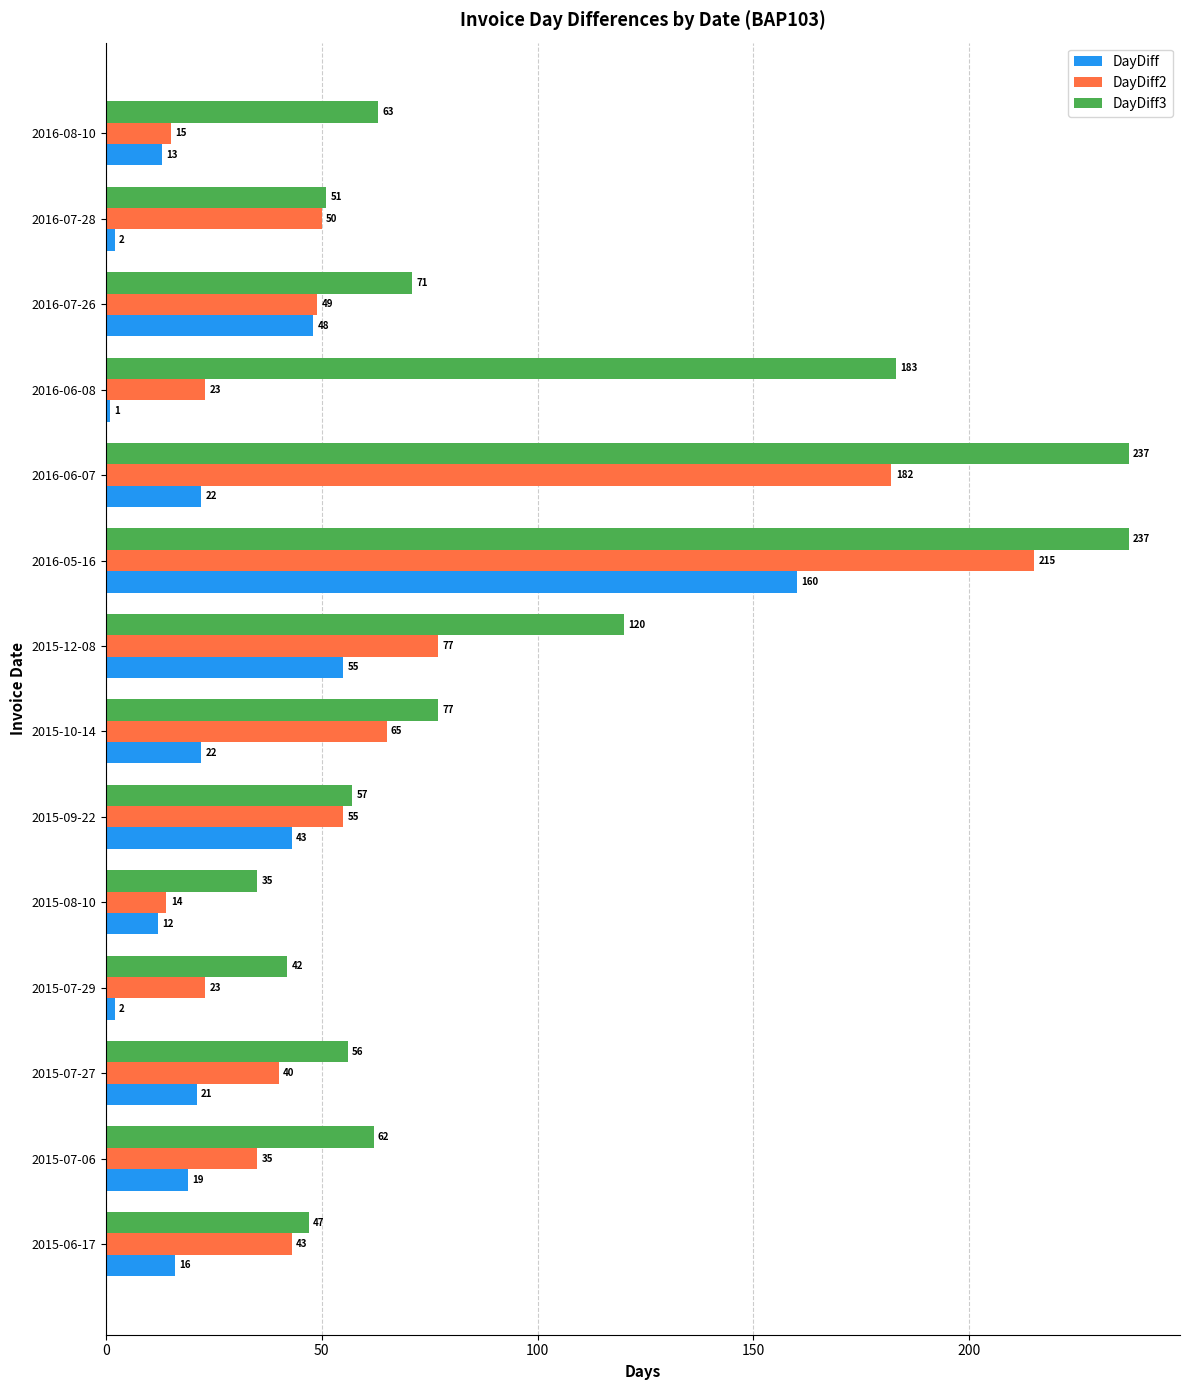

Rank the series by their average value, from lowest to highest.

DayDiff, DayDiff2, DayDiff3